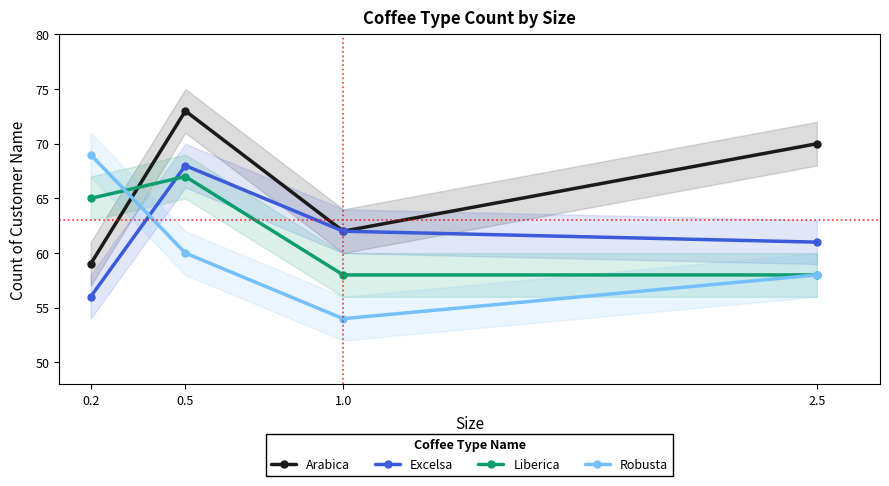

Reading left to right, extract all data points from this chart.

Arabica: 59	73	62	70
Excelsa: 56	68	62	61
Liberica: 65	67	58	58
Robusta: 69	60	54	58